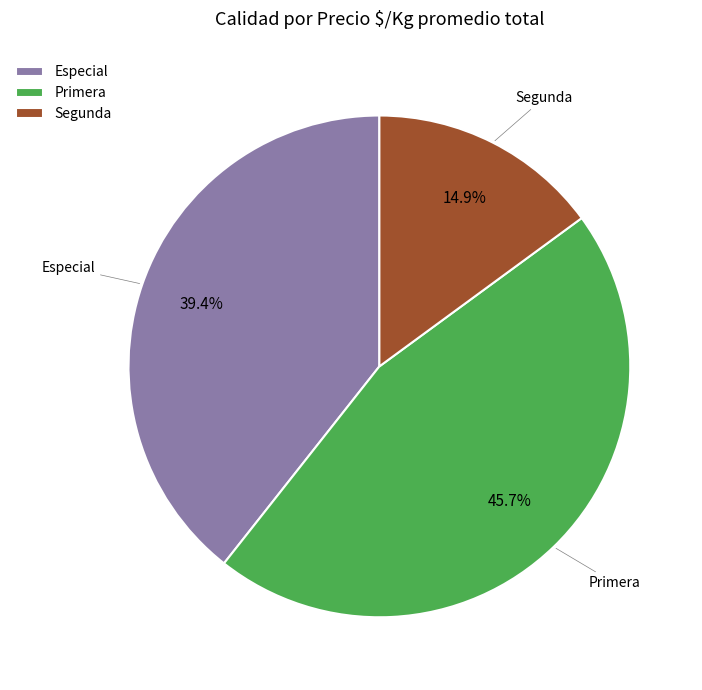

Does Primera represent more than half of the total?

No